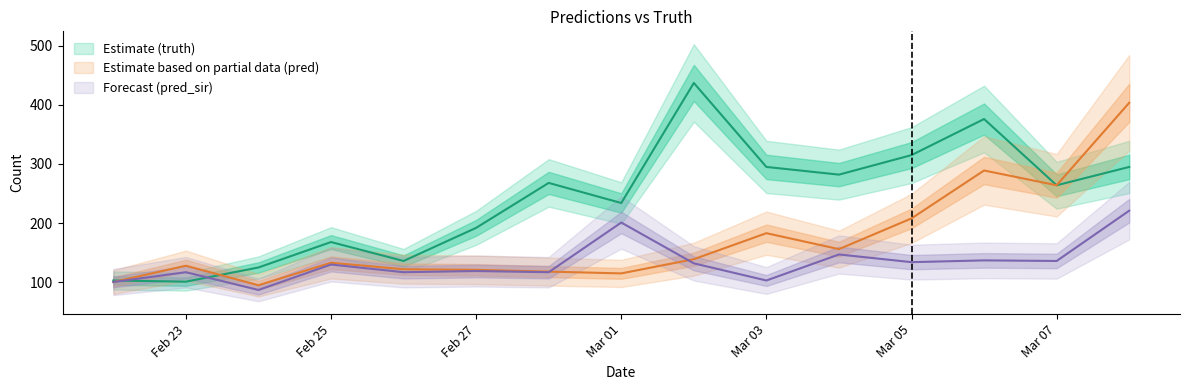

What is the highest value of the truth series?

437.0